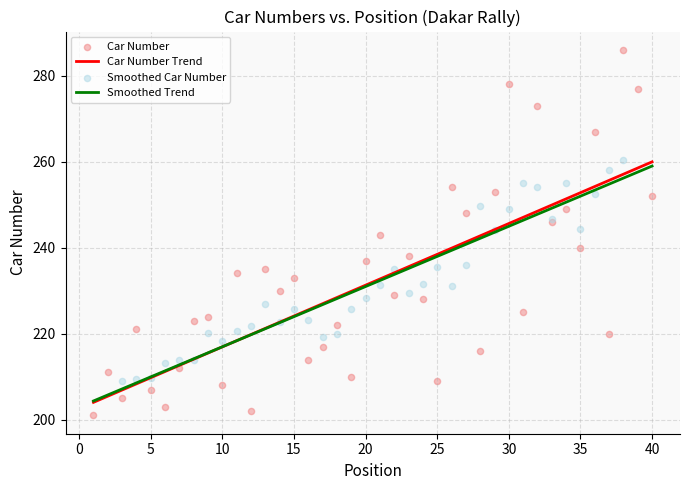

Approximately how many times larger is the value at 29 compared to 11?

1.1